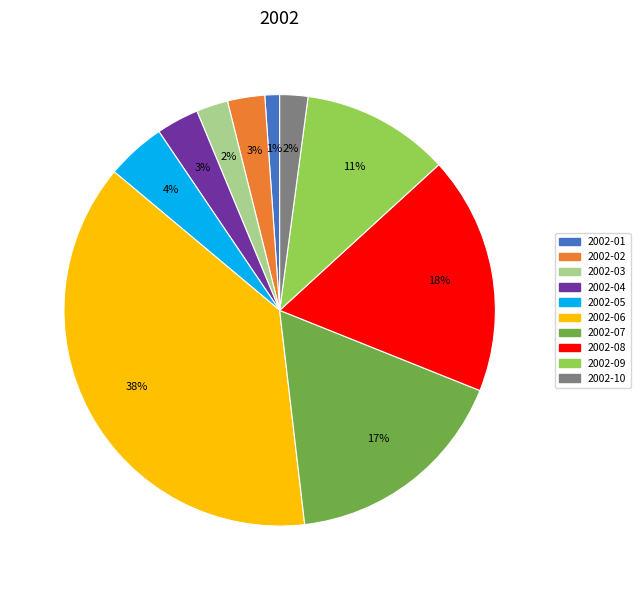

How many segments does this pie chart have?

10